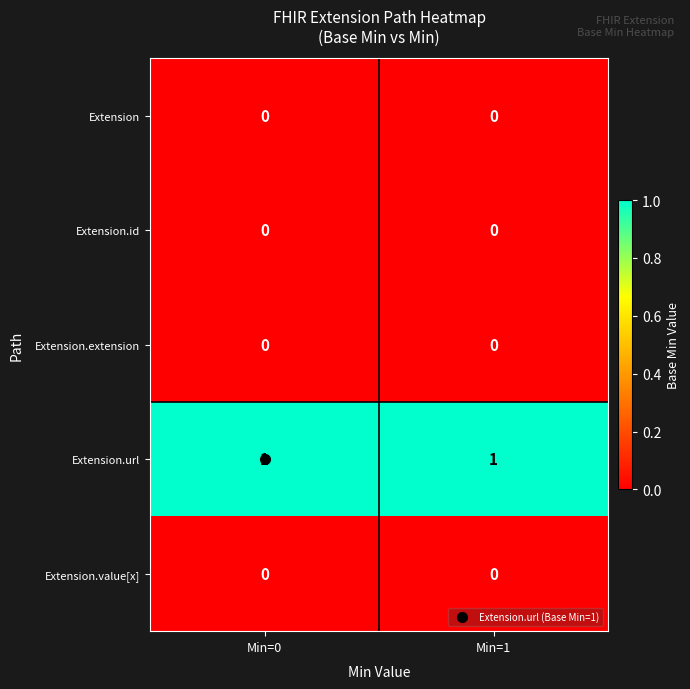

What is the total value across all series at Min=1?

1